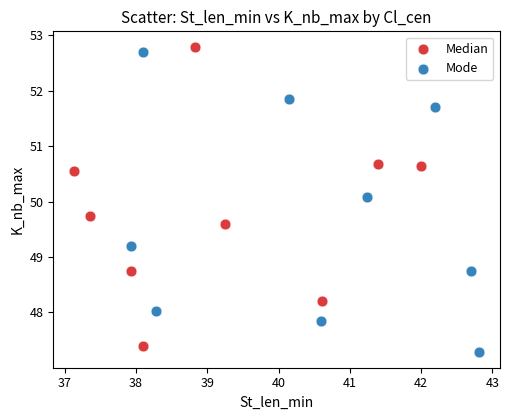

What are all the series names shown in the legend?

Median, Mode